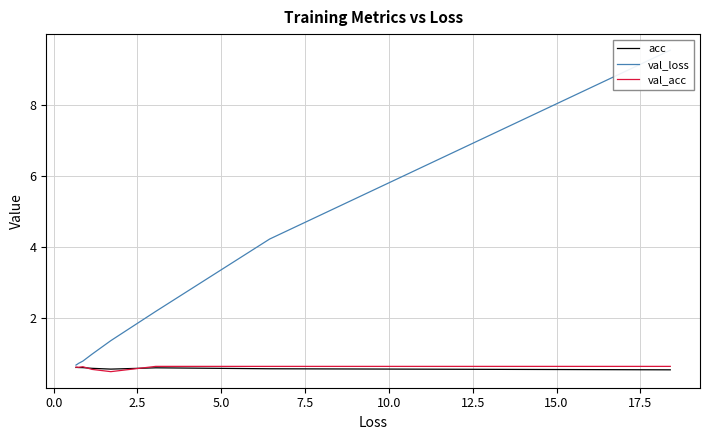

True or false: val_loss and acc cross at least once.

False